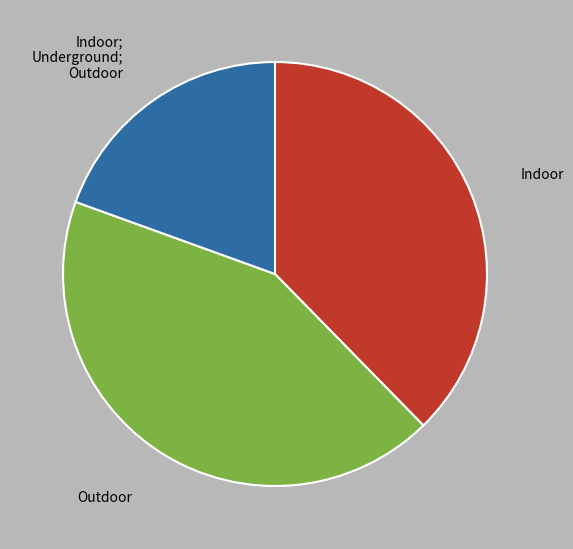

Is there a majority slice in this chart?

No